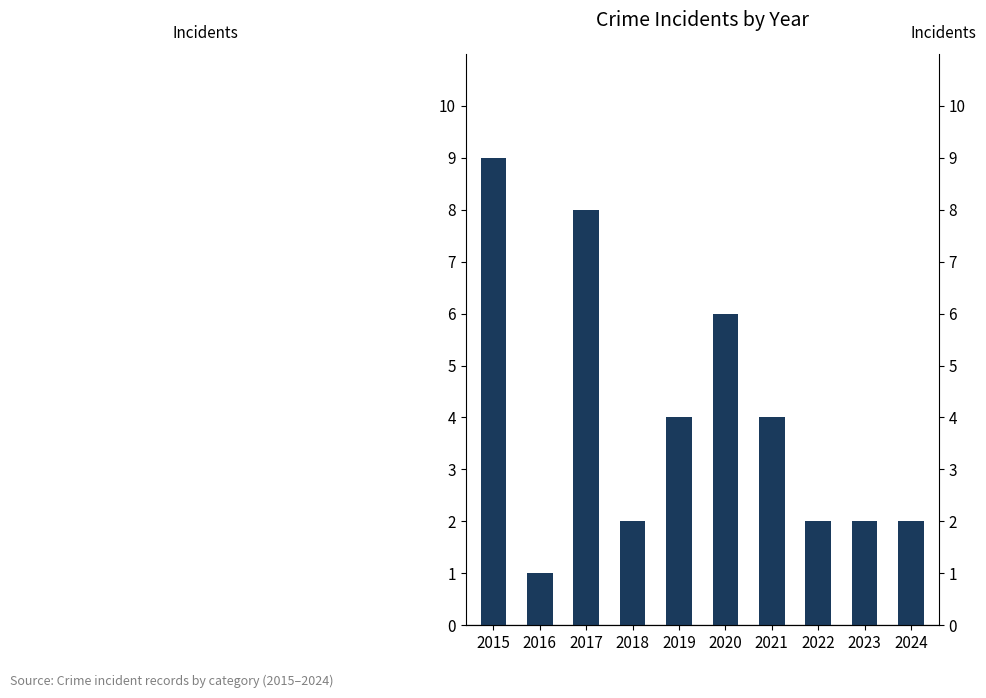

Read the value at 2024.

2